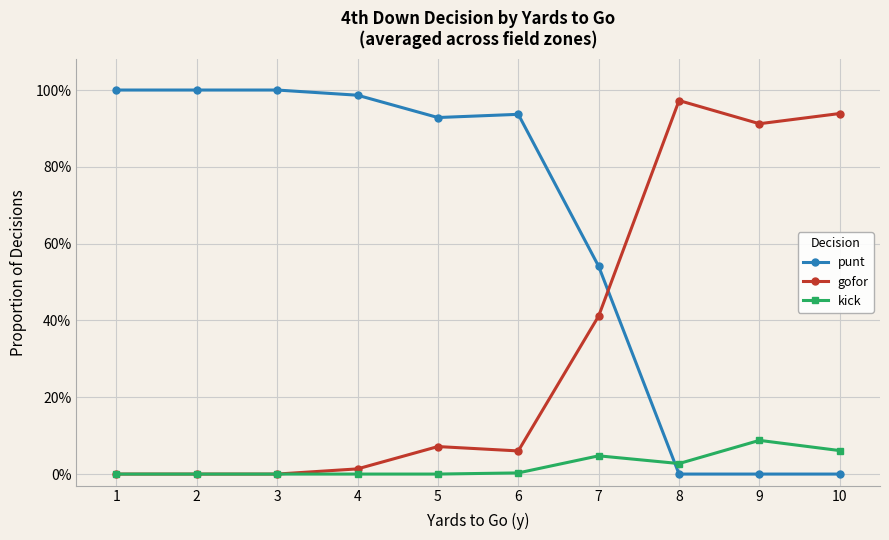

What is the value of the gofor point at the 10th from the left?

0.9